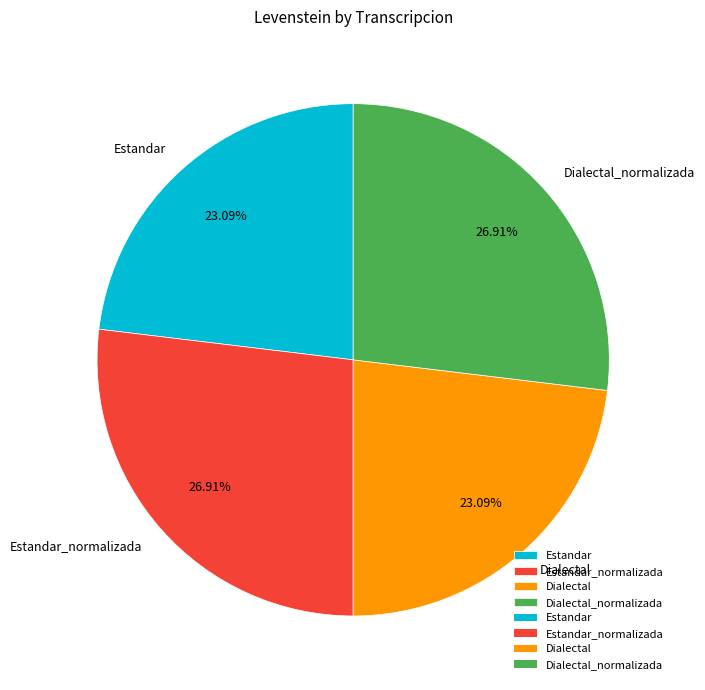

Is Dialectal_normalizada the majority of the pie?

No